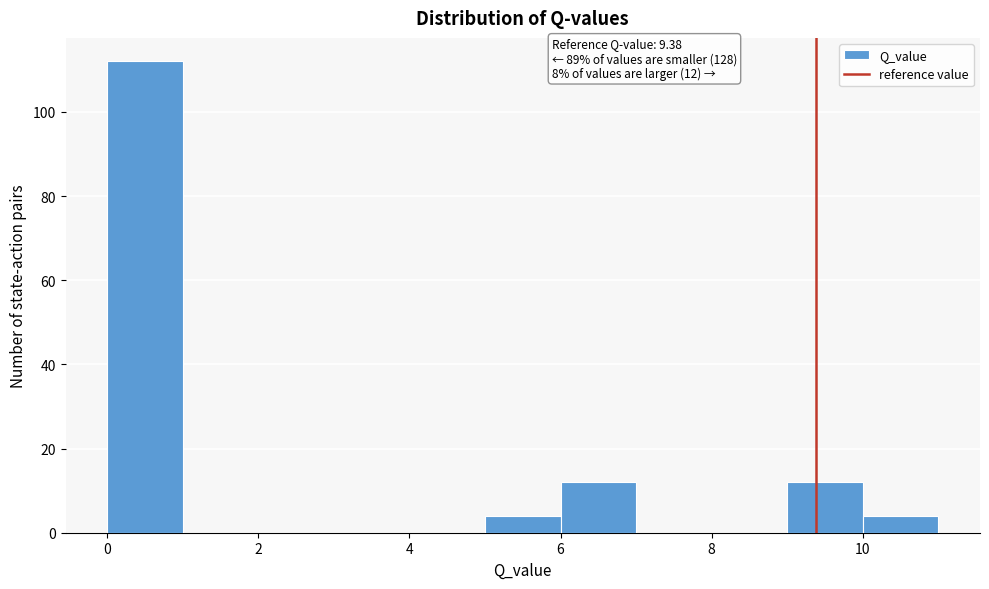

Which range on the x-axis has the tallest bar?

0 to 1